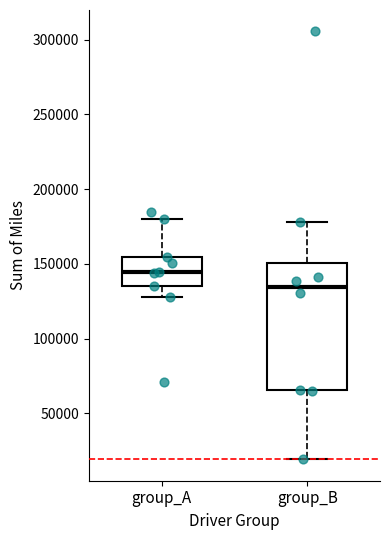

Where does the upper whisker of the box for group_A end on the y-axis? The values are not printed on the chart, so give them approximately, as read against the axis.

180000